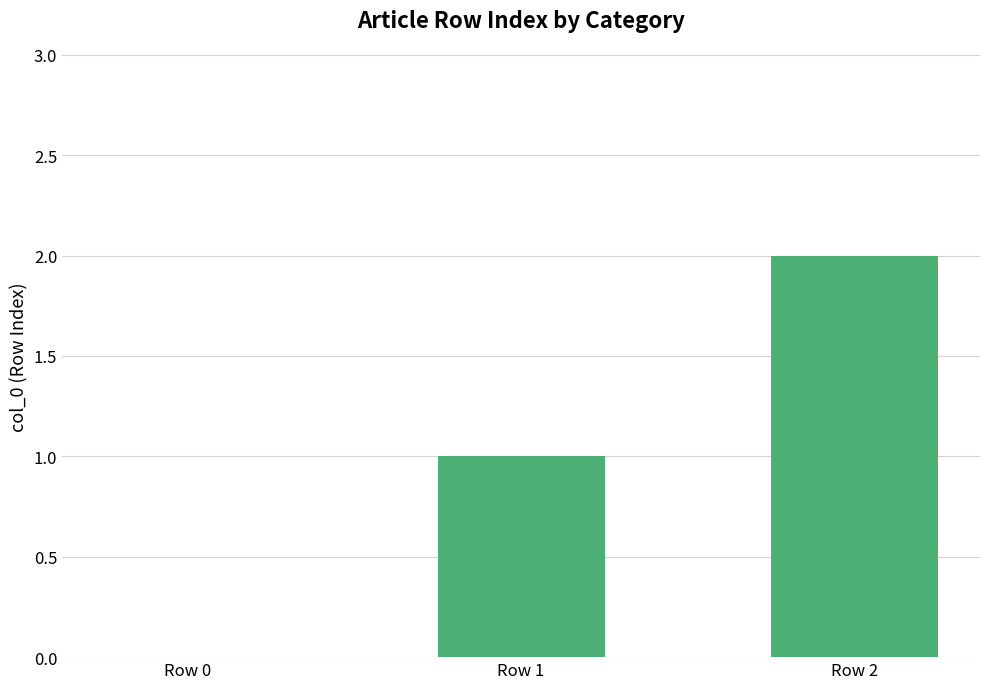

What is the change in value from Row 0 to Row 2?

+2